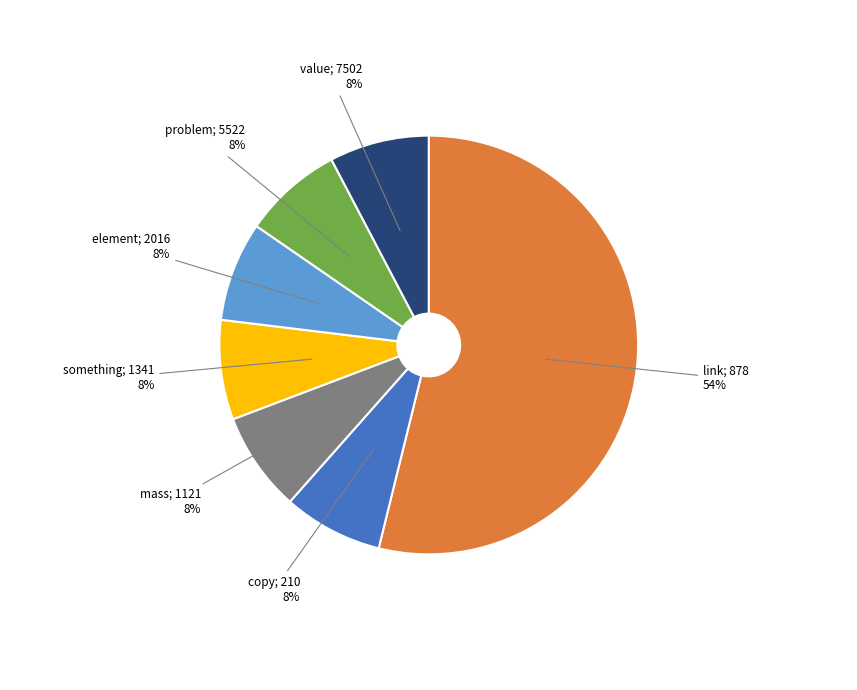

Is there a majority slice in this chart?

Yes